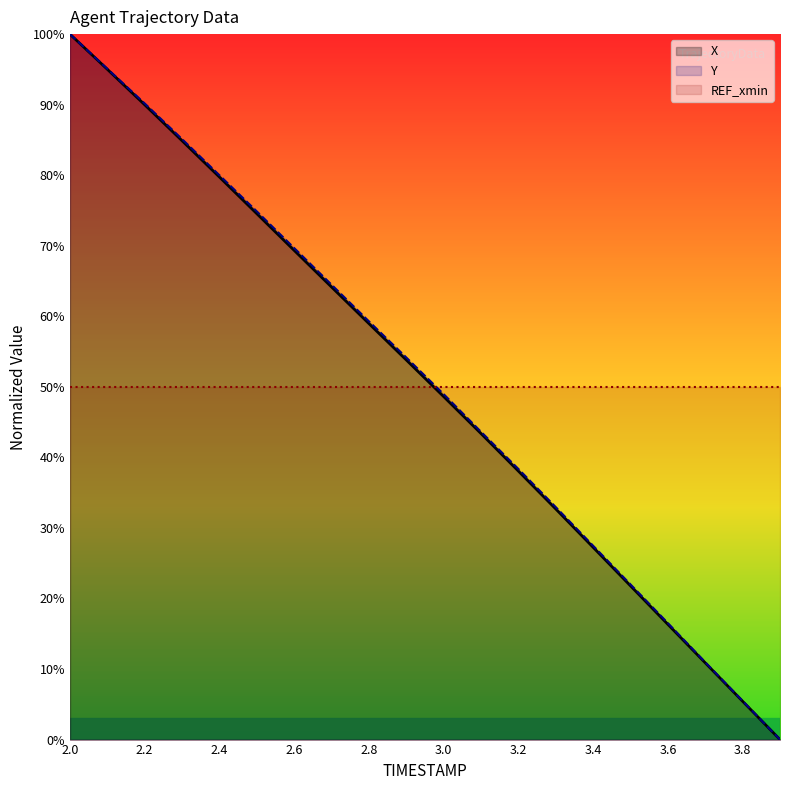

Between 15 and 19, which series saw the biggest shift?

Y